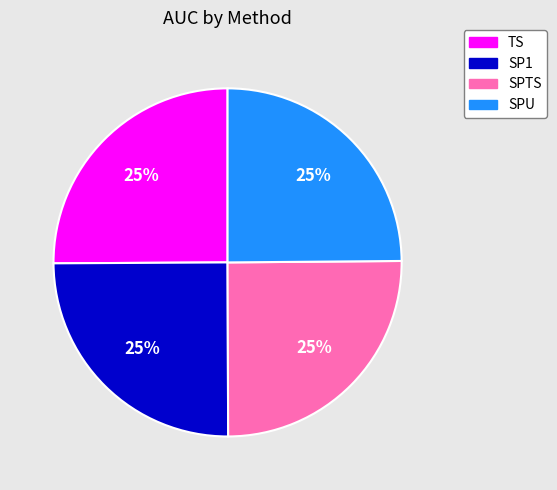

To the nearest percent, what is the combined percentage of TS and SPTS?

50%